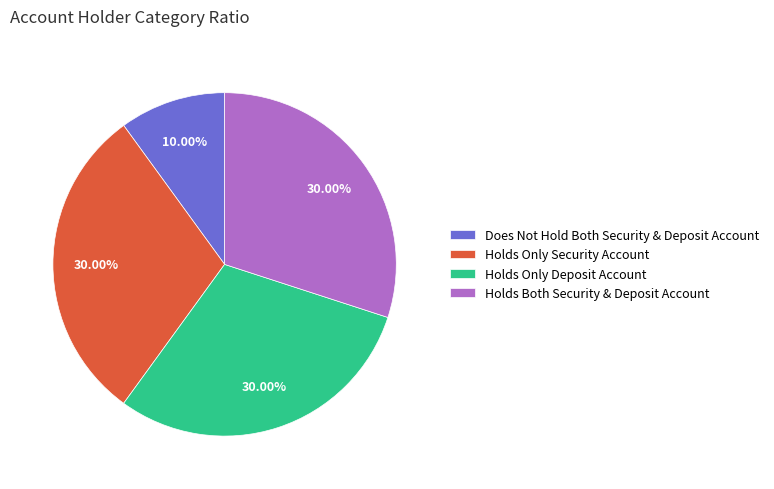

Which slice is the smallest?

Does Not Hold Both Security & Deposit Account